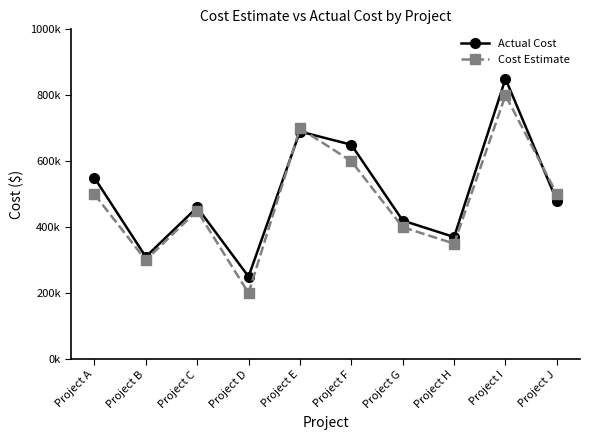

Where is the first local maximum for Cost Estimate?

Project C